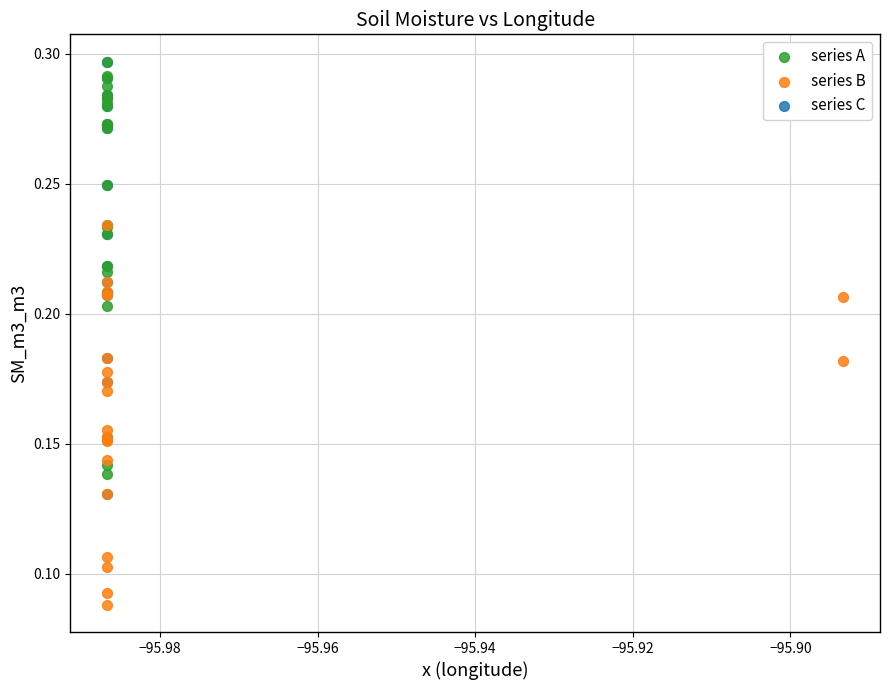

What are all the series names shown in the legend?

series A, series B, series C